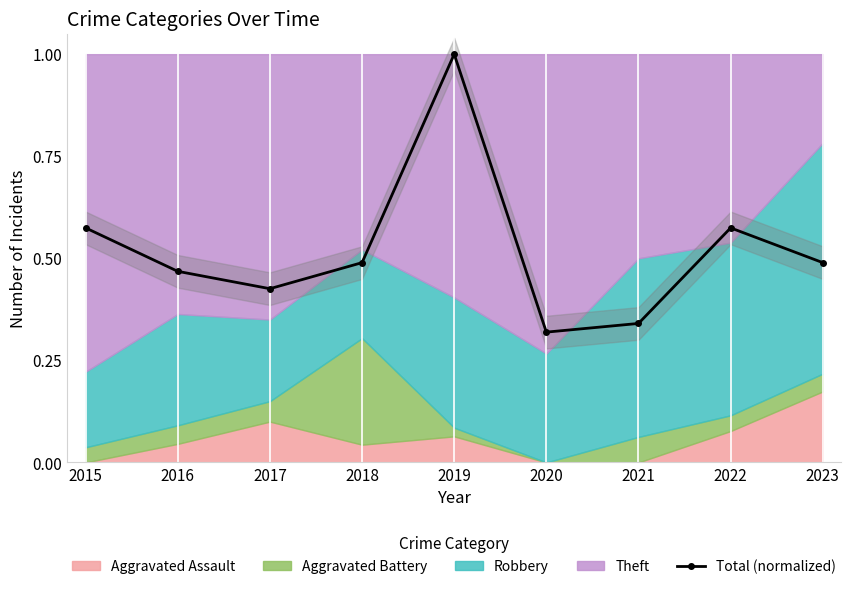

What is the difference between the maximum and minimum values?

0.7